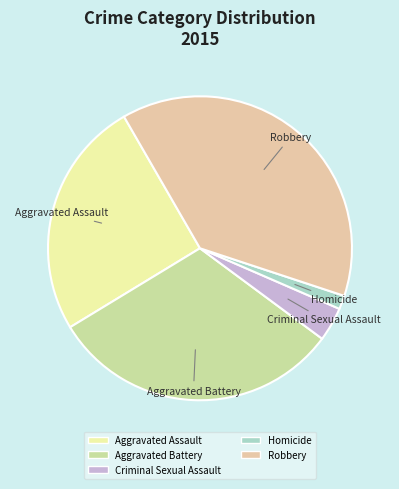

Which category has the smallest portion of the pie?

Homicide